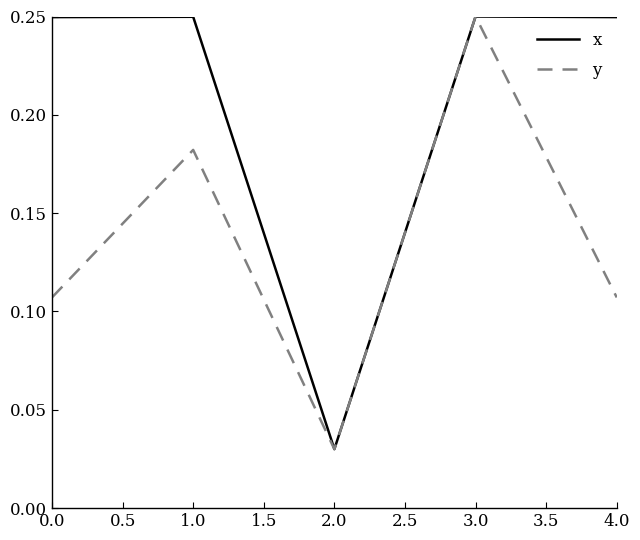

Which series changed the most between 1.0 and 4.0?

y